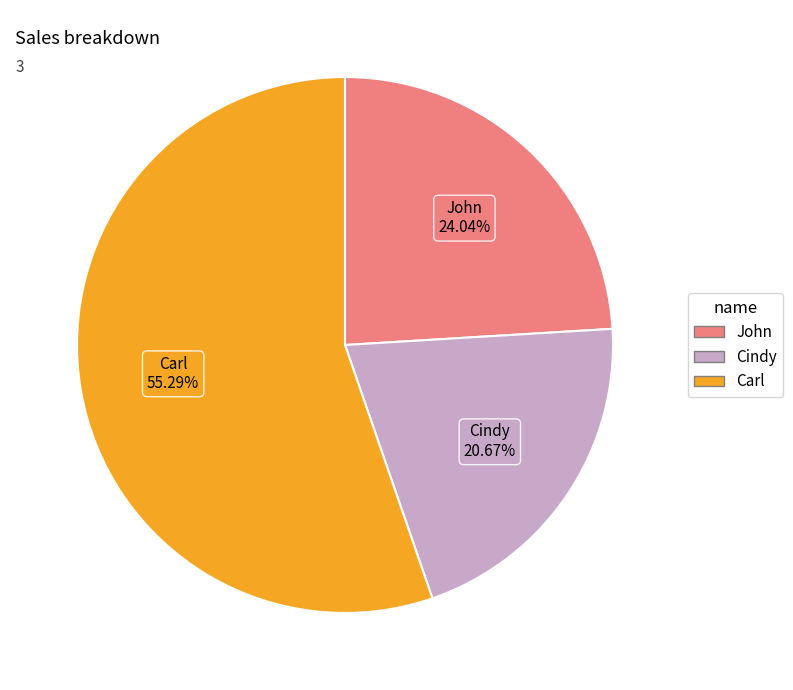

How much of the chart is everything except John?

76.0%